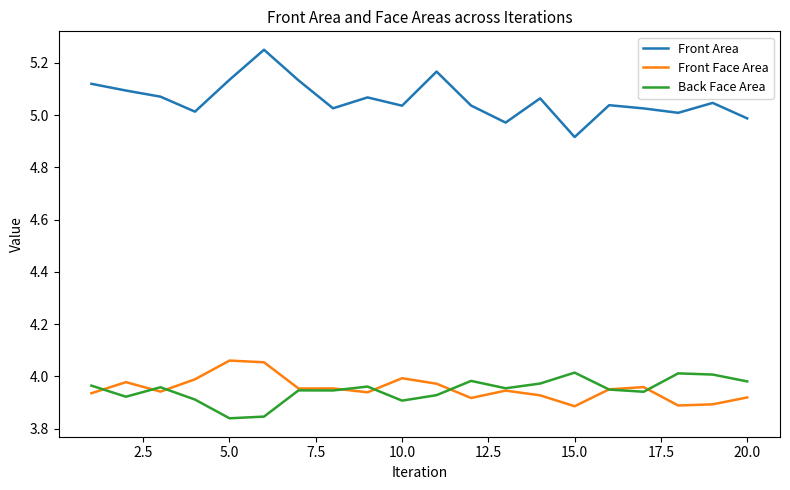

Which series has the largest range (max minus min)?

Front Area